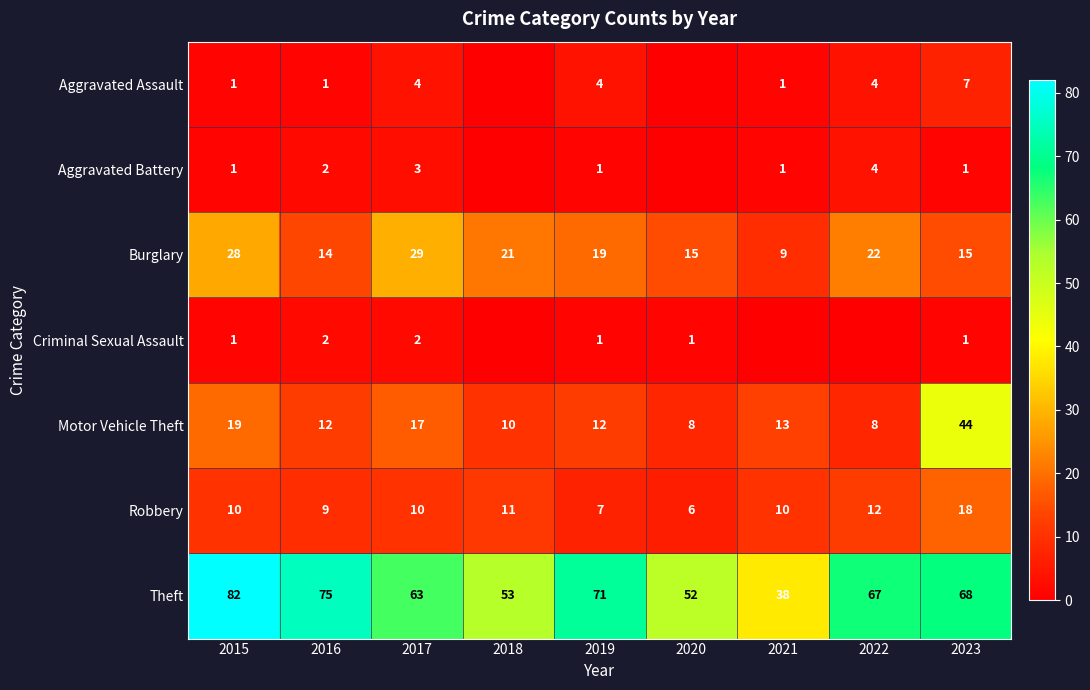

What is the difference between the Robbery values at 2019 and 2016?

2